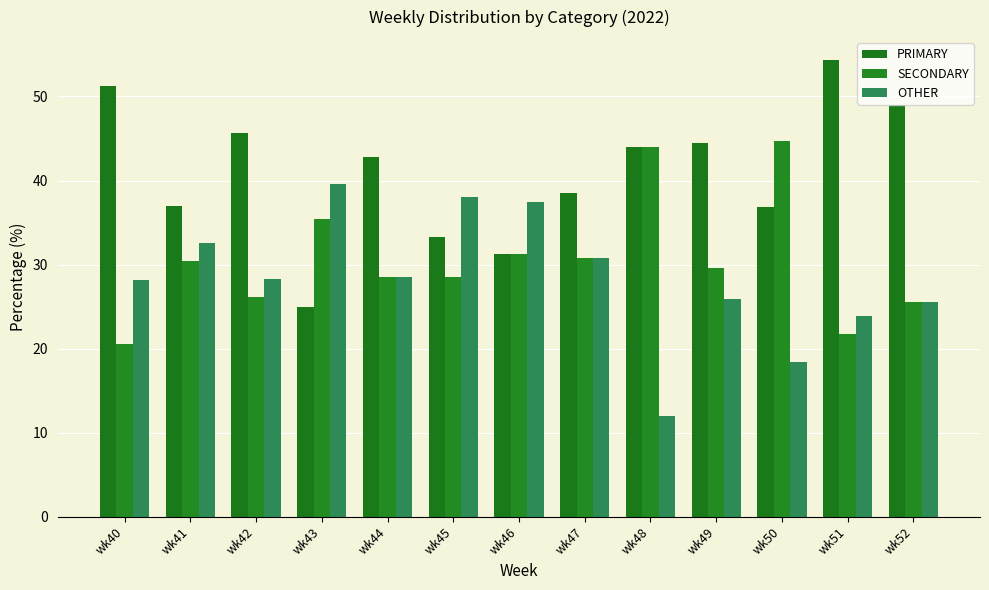

The PRIMARY series shows 79.8 at wk40. True or false?

False